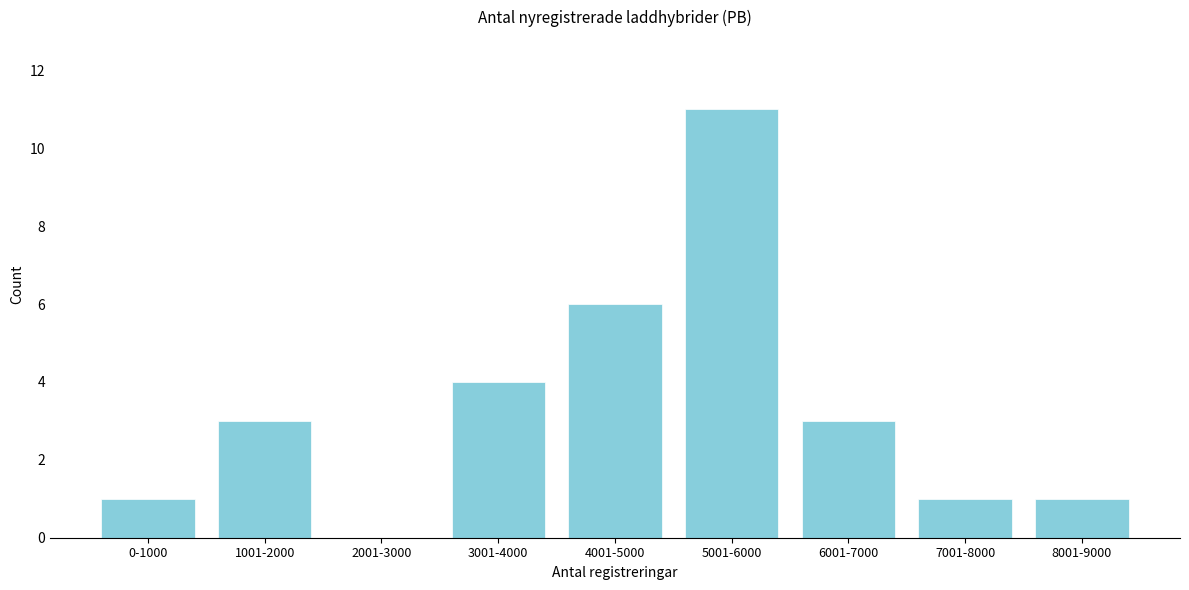

Reading left to right, transcribe all the data shown in this chart.

0-1000=1	1001-2000=3	2001-3000=0	3001-4000=4	4001-5000=6	5001-6000=11	6001-7000=3	7001-8000=1	8001-9000=1